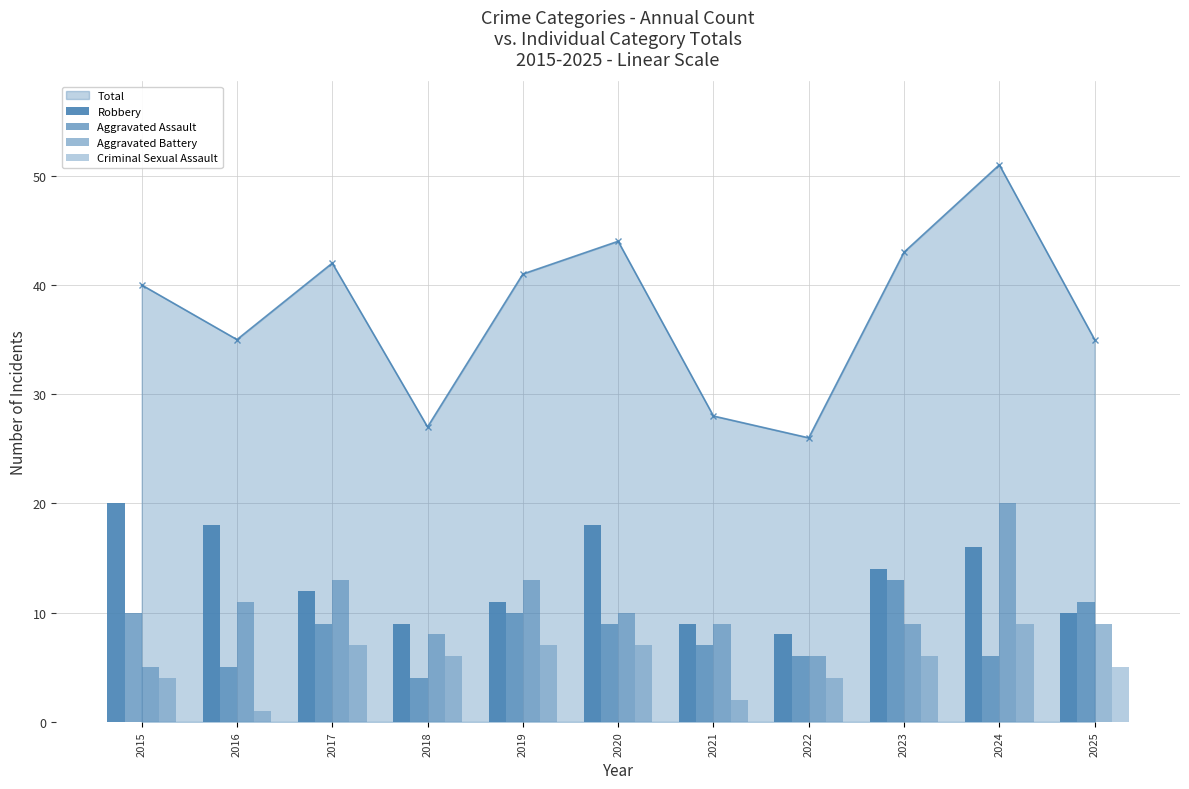

Rank the series at 2019 from lowest to highest value.

Criminal Sexual Assault, Aggravated Assault, Robbery, Aggravated Battery